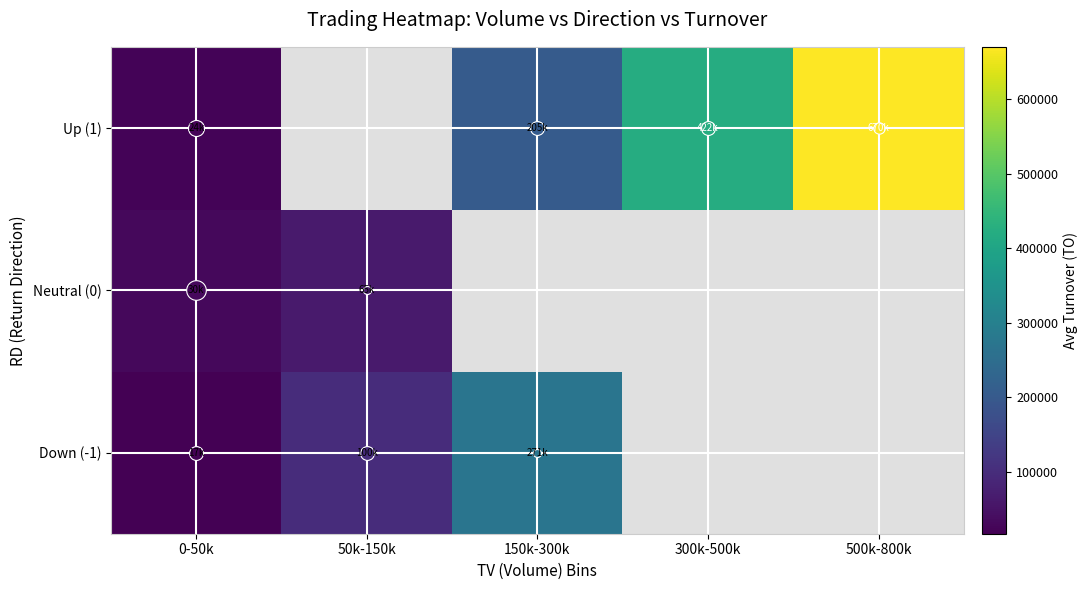

The value of Up (1) at 500k-800k is 967496.1. True or false?

False